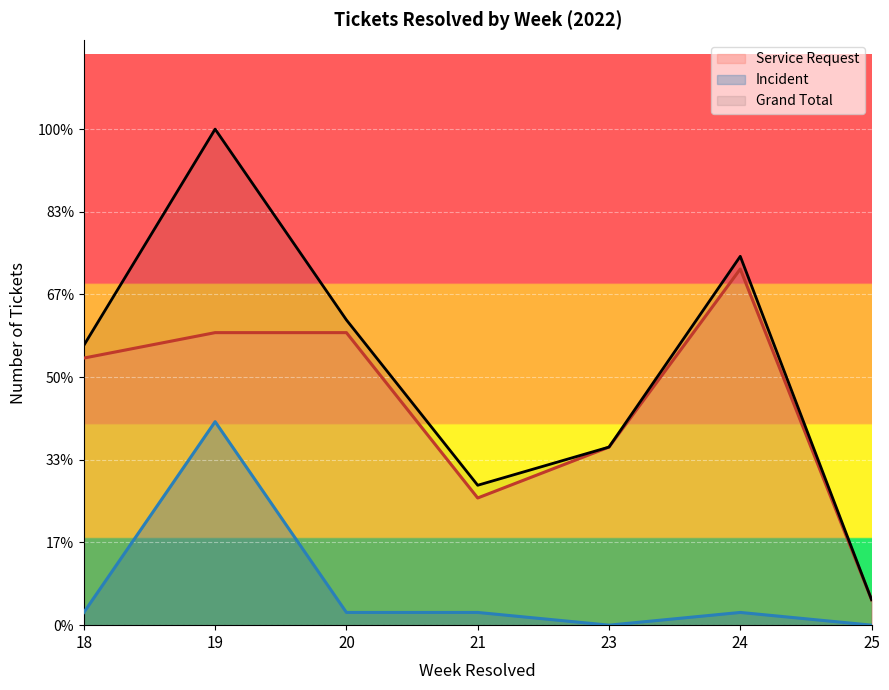

Where is the first local minimum for Incident?

23